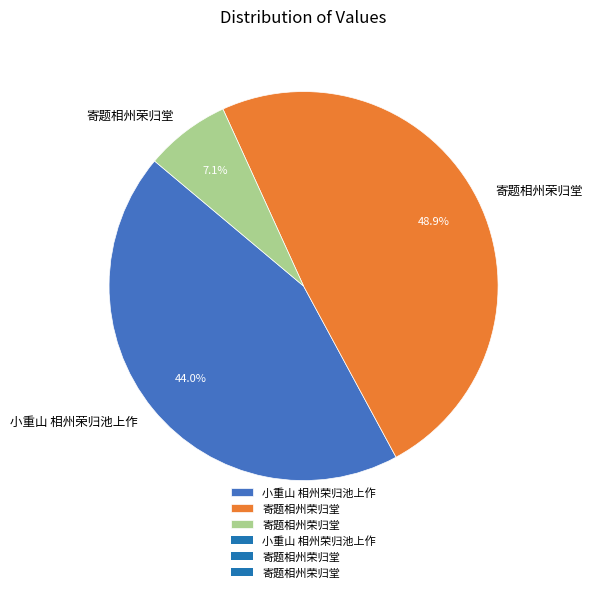

To the nearest percent, what is the average slice percentage?

33%